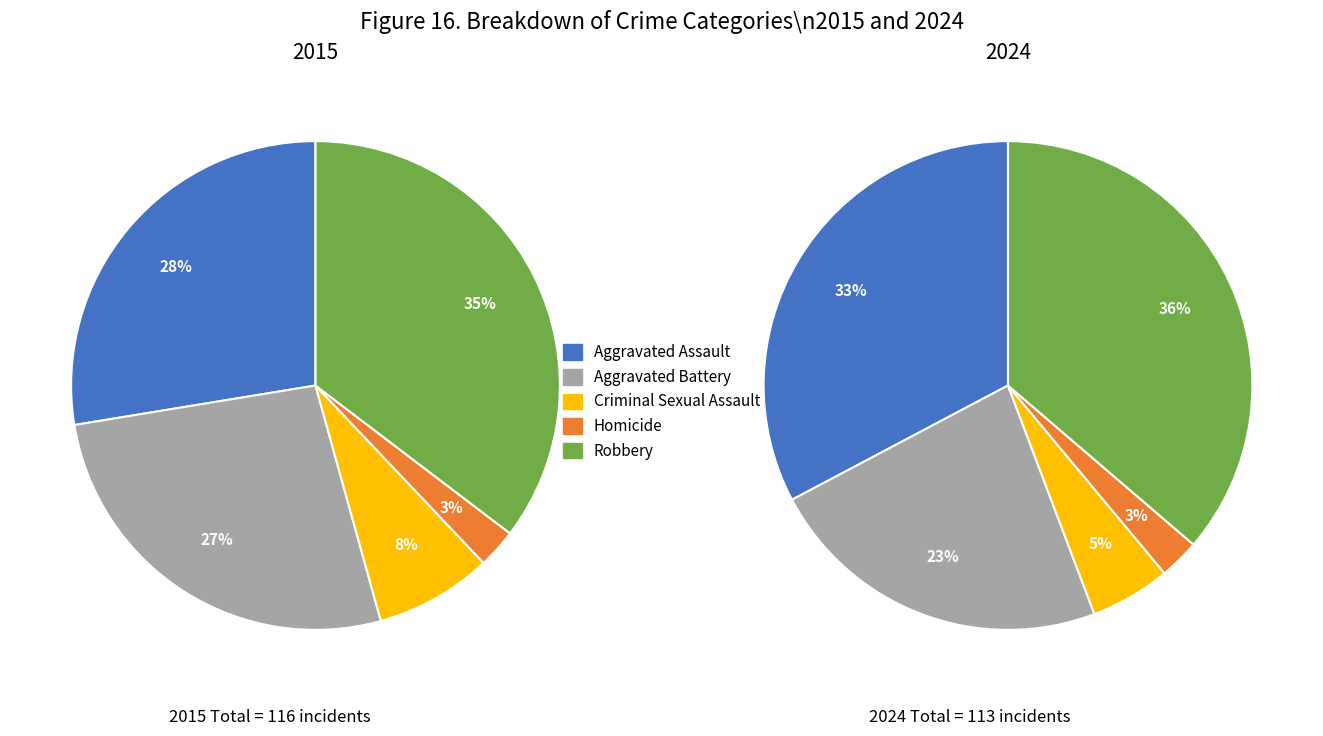

Combined, what portion of the pie is Robbery and Homicide?

37.9%